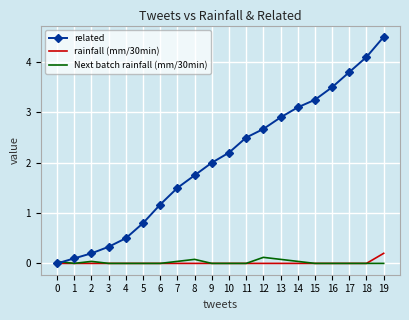

What are all the series names shown in the legend?

related, rainfall (mm/30min), Next batch rainfall (mm/30min)